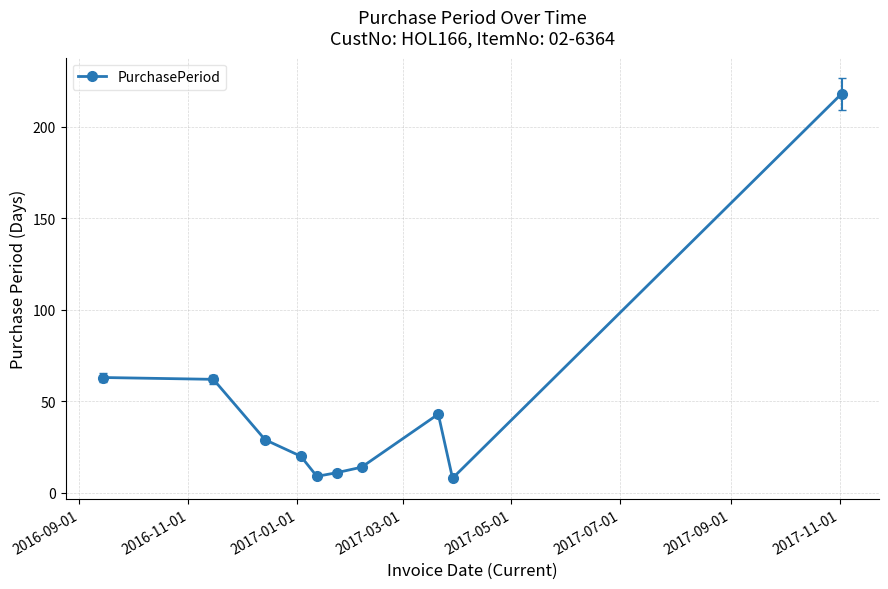

Reading left to right, what are all the values shown in this chart?

63	62	29	20	9	11	14	43	8	218